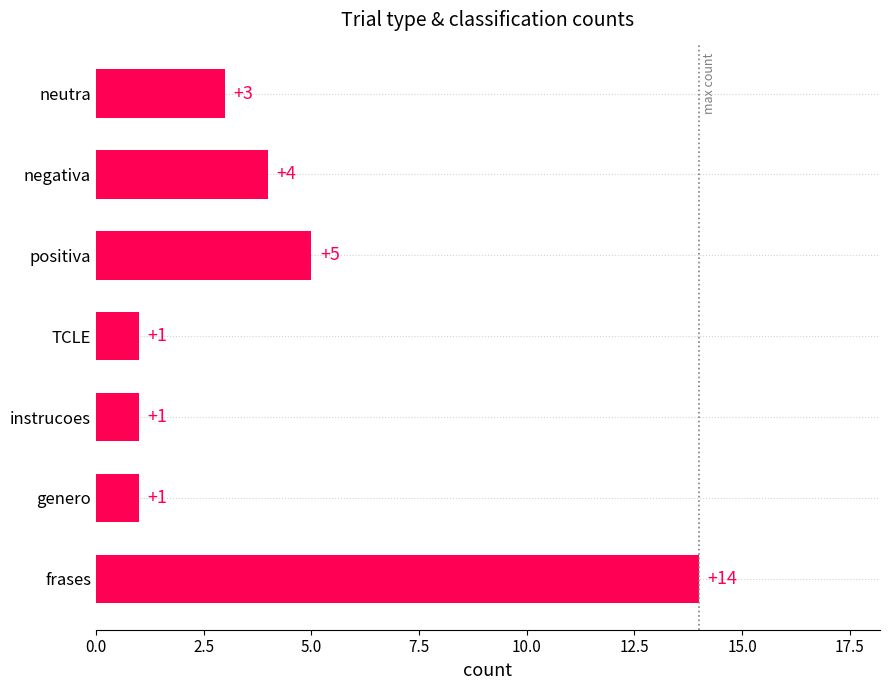

Reading bottom to top, extract all data points from this chart.

14	1	1	1	5	4	3